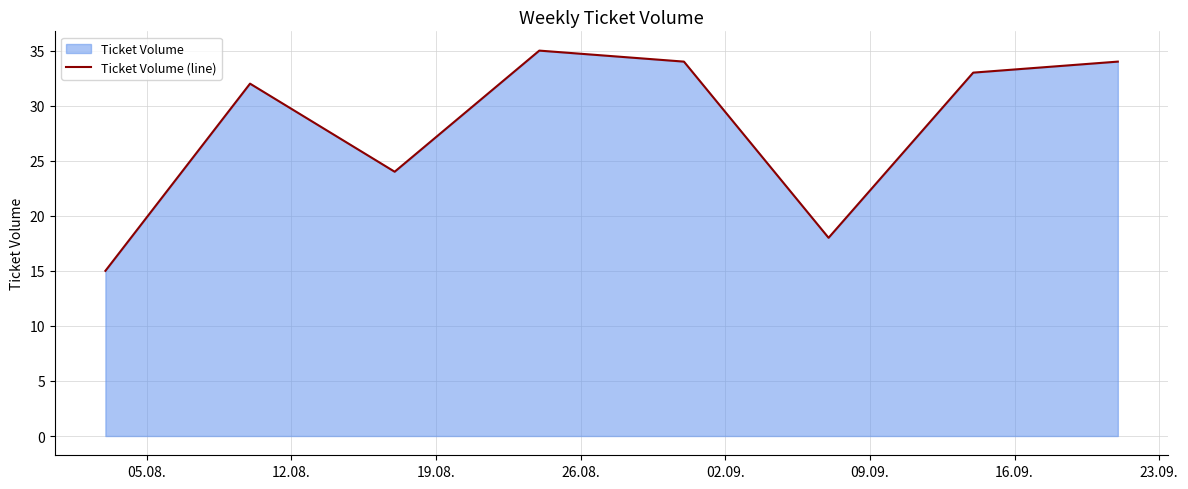

What is the smallest value displayed?

15